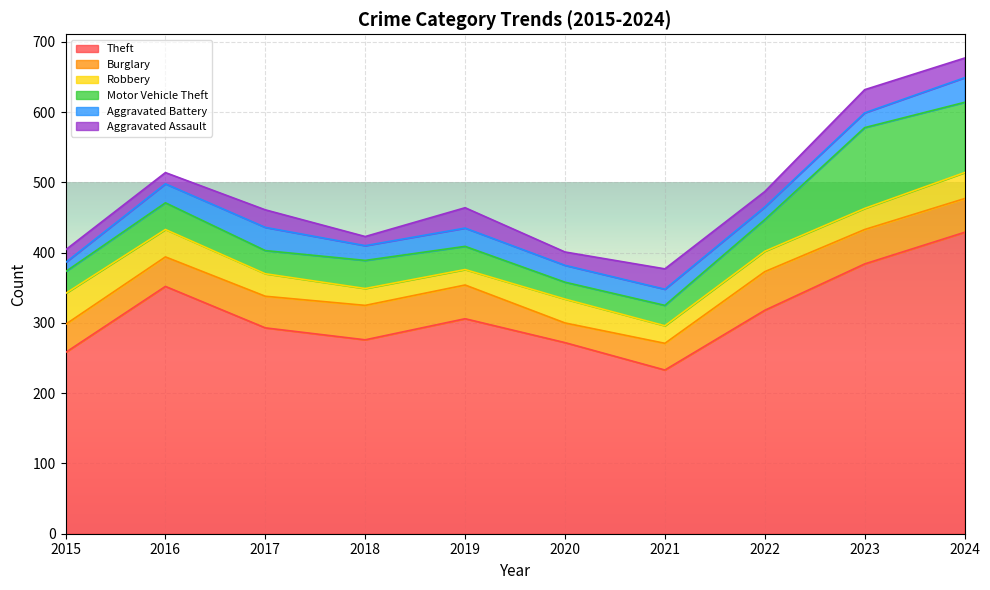

Is the value of Burglary at 2024 greater than the value of Theft at 2024?

No